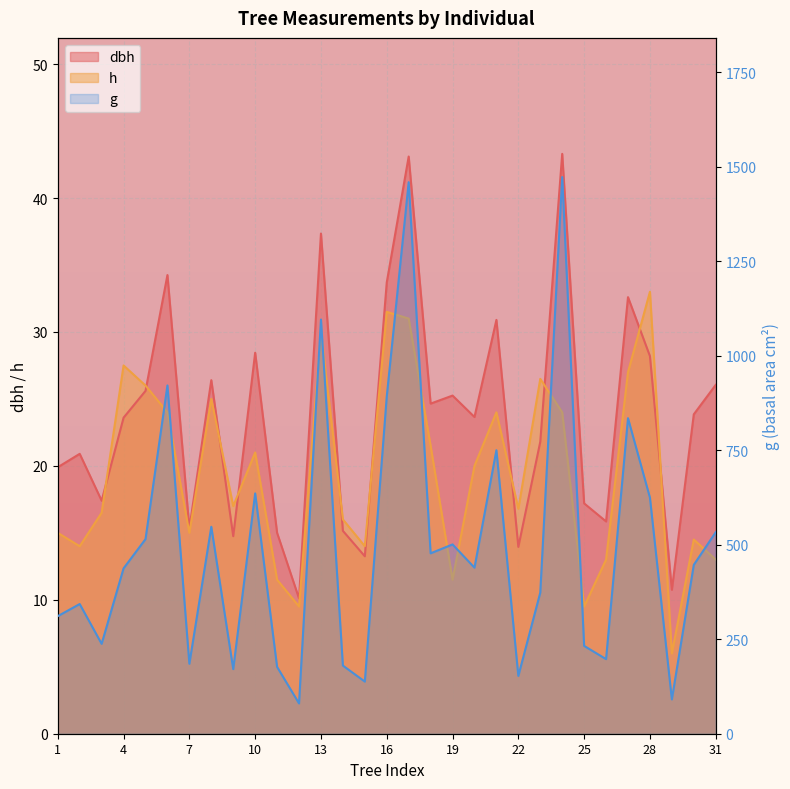

The value of h at 11 is 15.2. True or false?

False